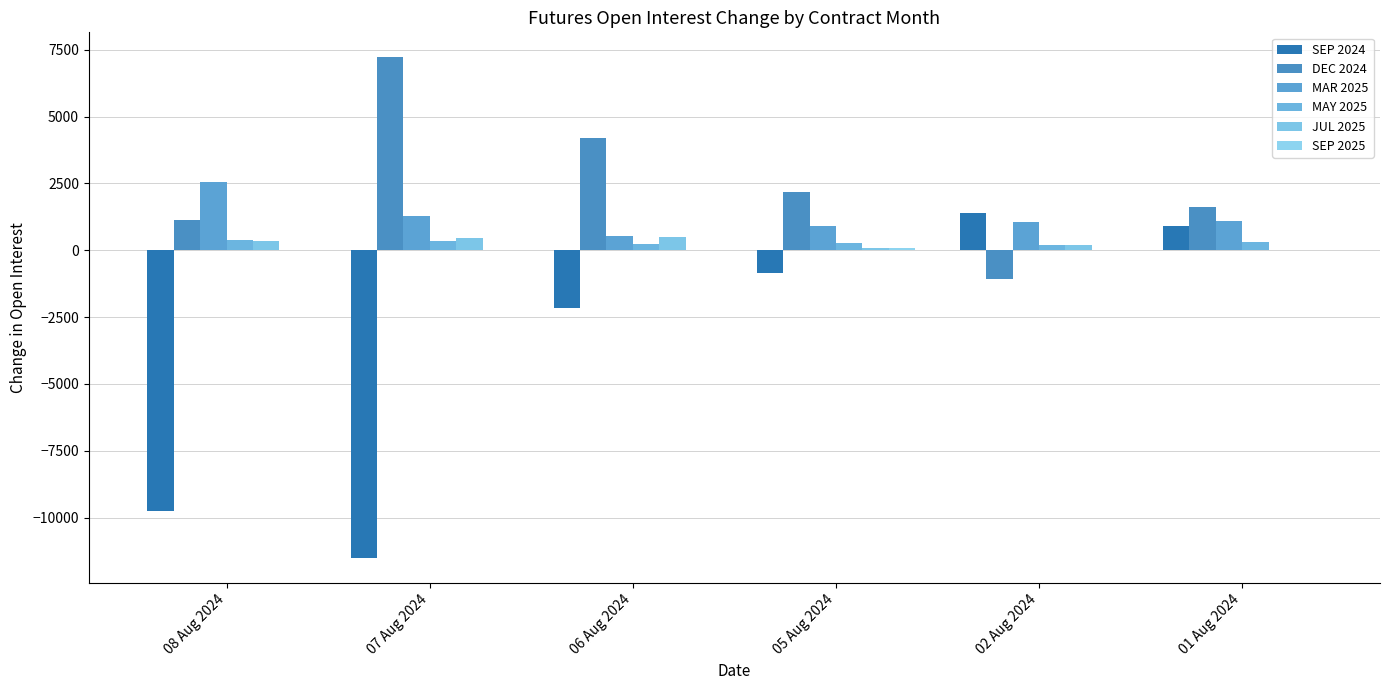

Are the bars horizontal?

No